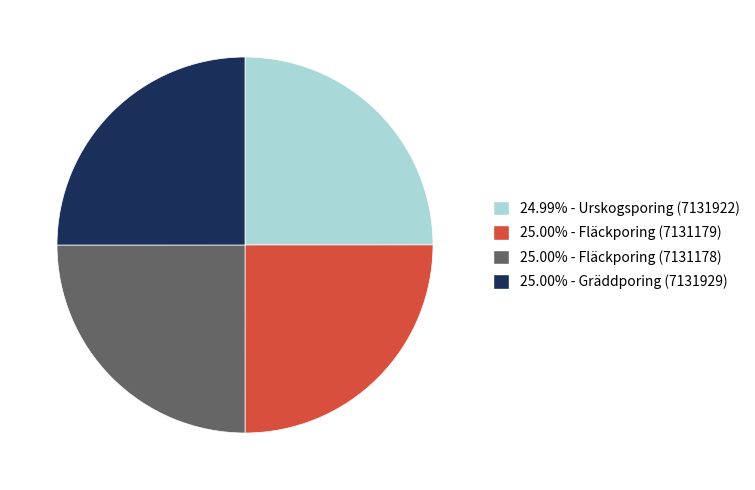

Approximately how many times larger is the value at 25.00% - Fläckporing (7131178) compared to 25.00% - Fläckporing (7131179)?

1.0